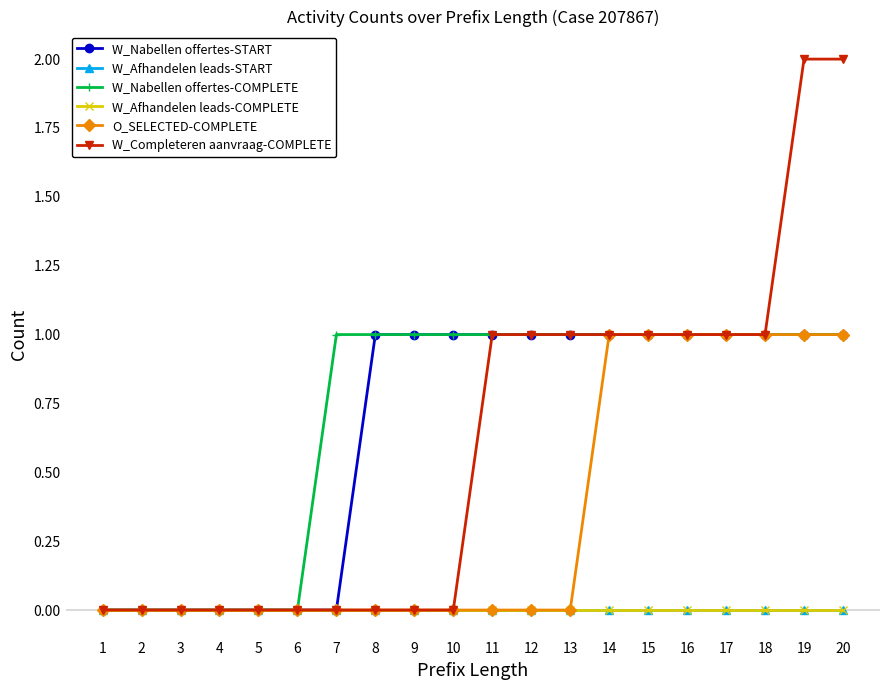

What is the sum of all W_Nabellen offertes-COMPLETE values?

14